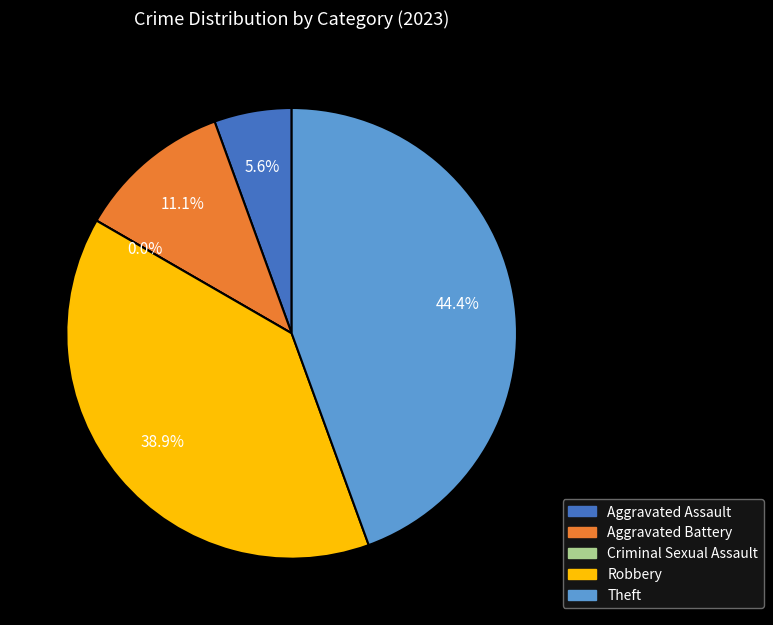

Rank the categories by value from lowest to highest.

Criminal Sexual Assault, Aggravated Assault, Aggravated Battery, Robbery, Theft